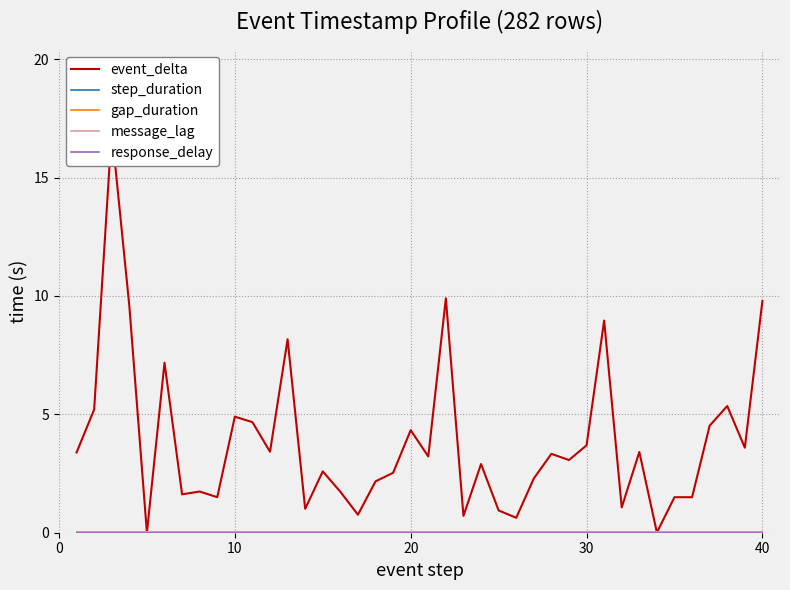

What are all the series names shown in the legend?

event_delta, step_duration, gap_duration, message_lag, response_delay